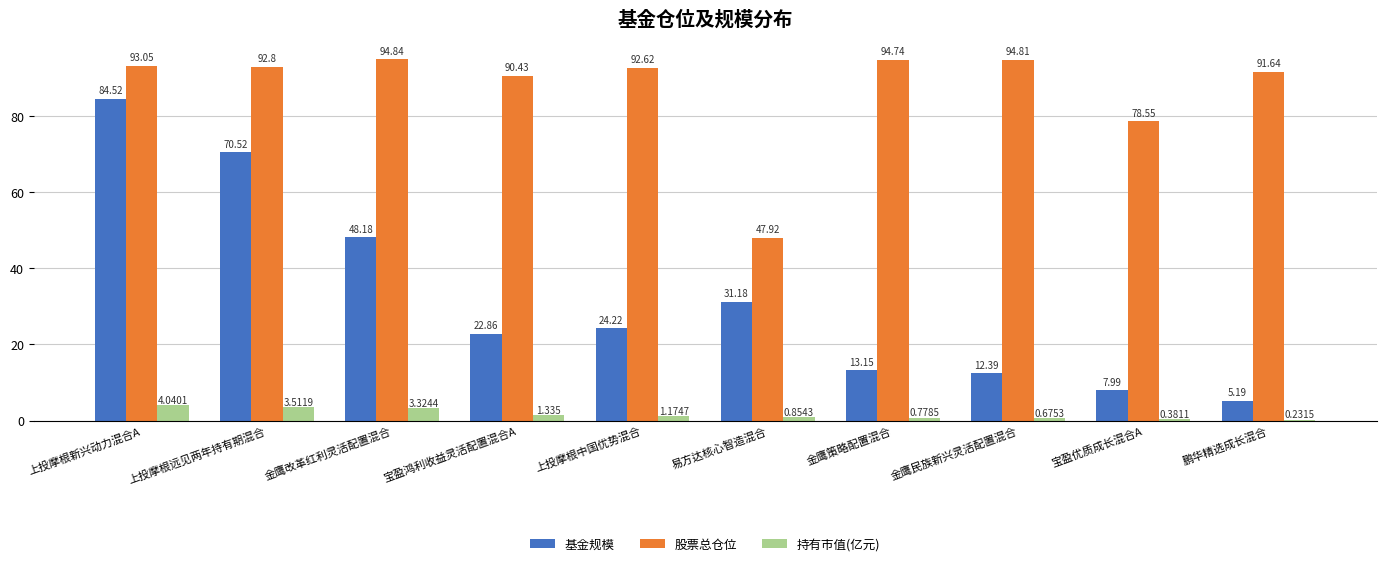

Where does the 持有市值(亿元) series first go above 1?

上投摩根新兴动力混合A